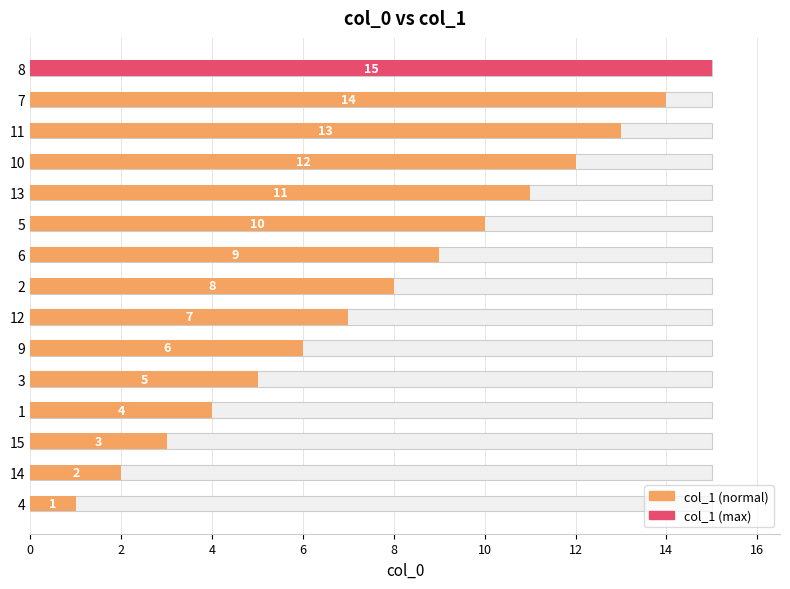

How many data points are less than 8?

7